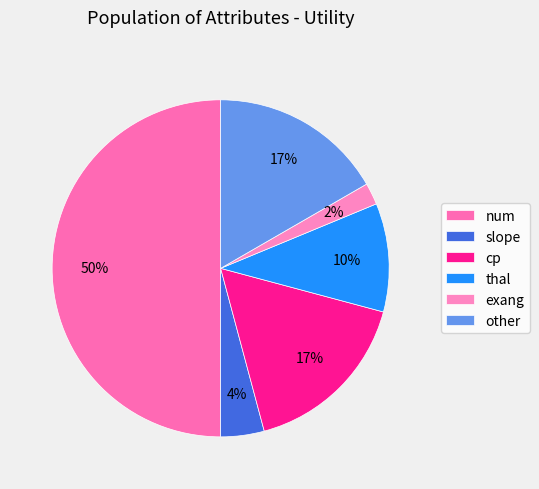

Is other the majority of the pie?

No